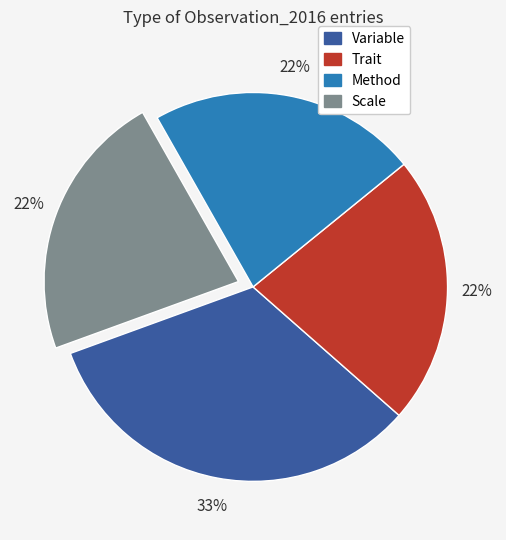

How many slices are in this pie chart?

4